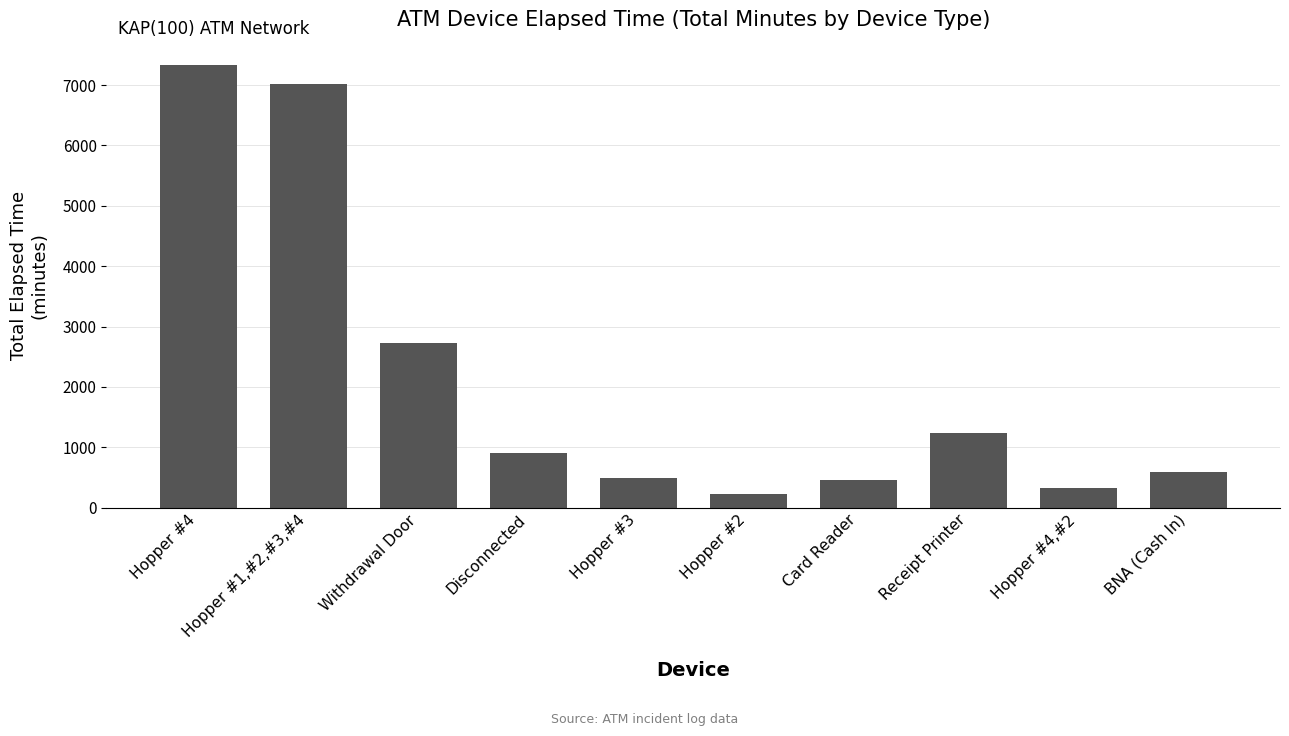

Count the number of categories in the chart.

10